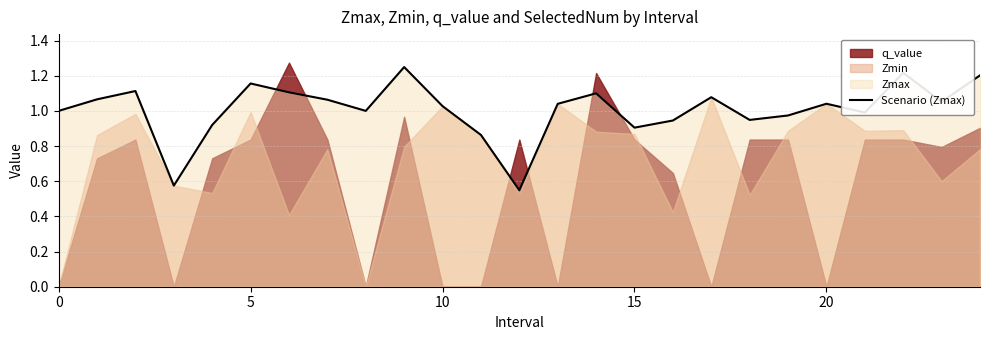

The Scenario (Zmax) series shows 1.8 at 0. True or false?

False